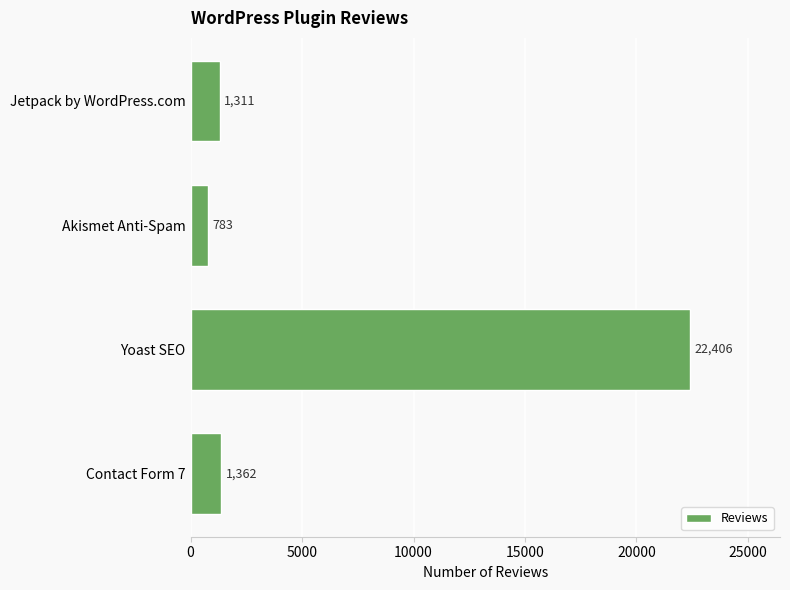

What is the smallest value displayed?

783